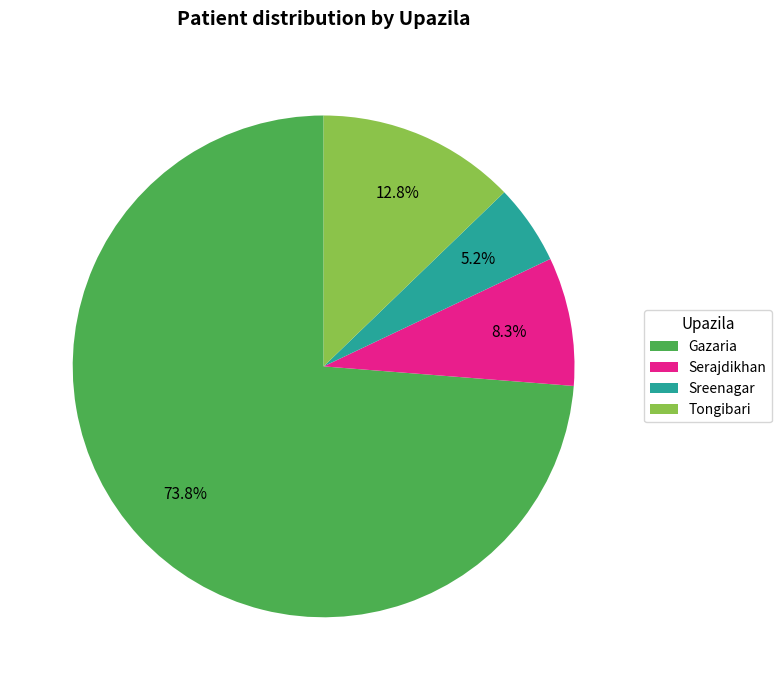

What percentage is the Tongibari slice, to the nearest percent?

13%